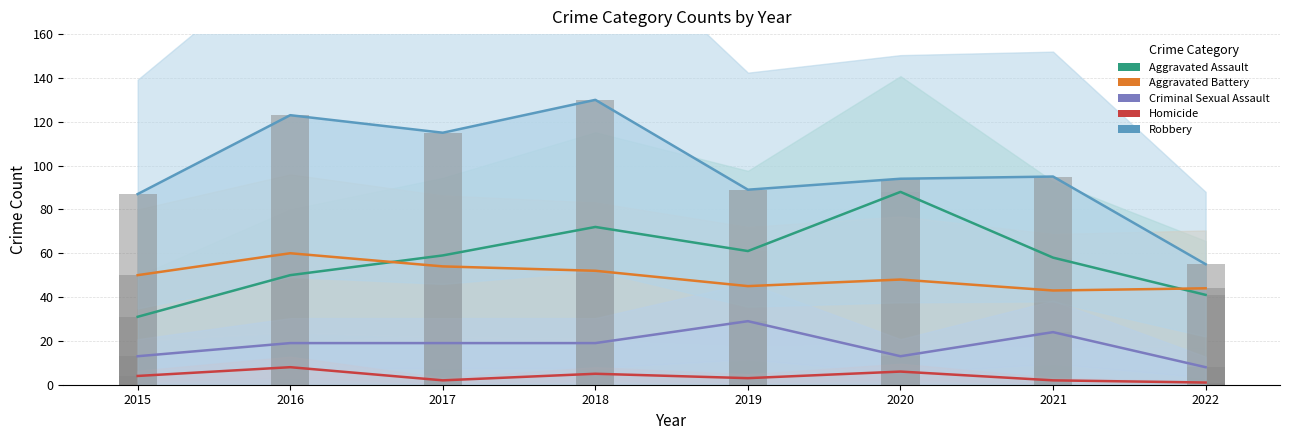

Does the chart contain stacked bars?

No